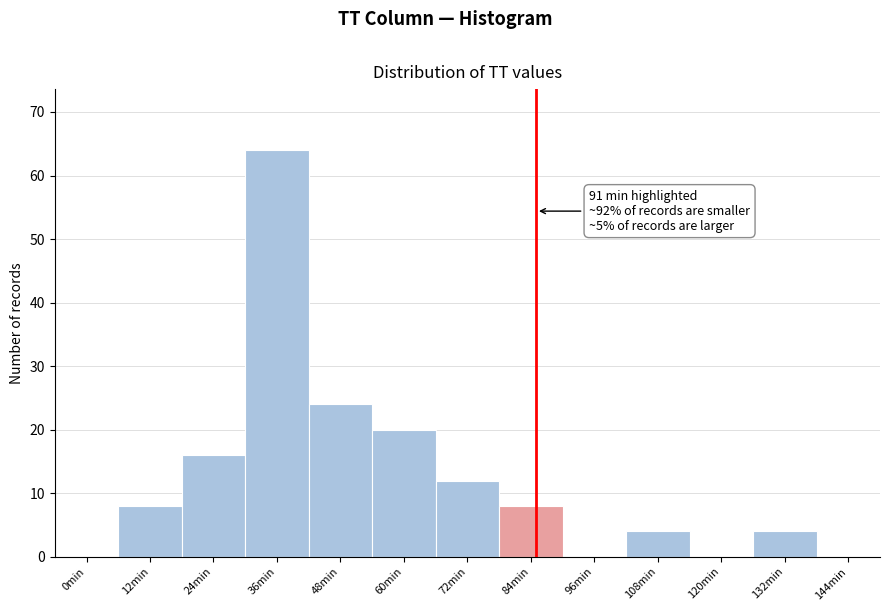

Reading left to right, extract all data points from this chart.

0min=0	12min=8	24min=16	36min=64	48min=24	60min=20	72min=12	84min=8	96min=0	108min=4	120min=0	132min=4	144min=0